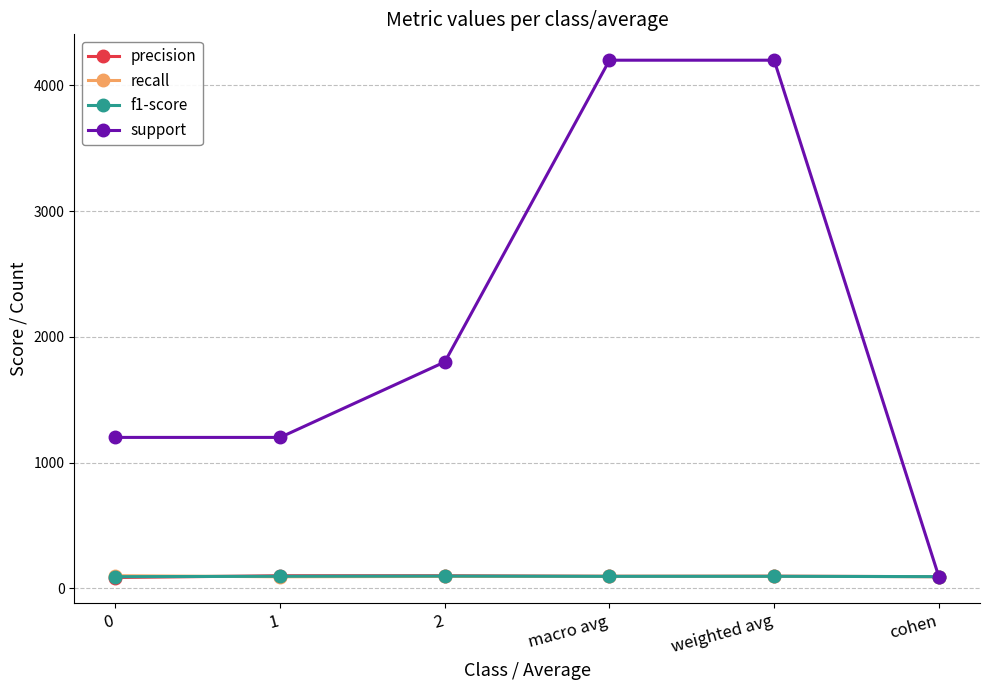

True or false: f1-score has more than 2 interior local peaks.

False